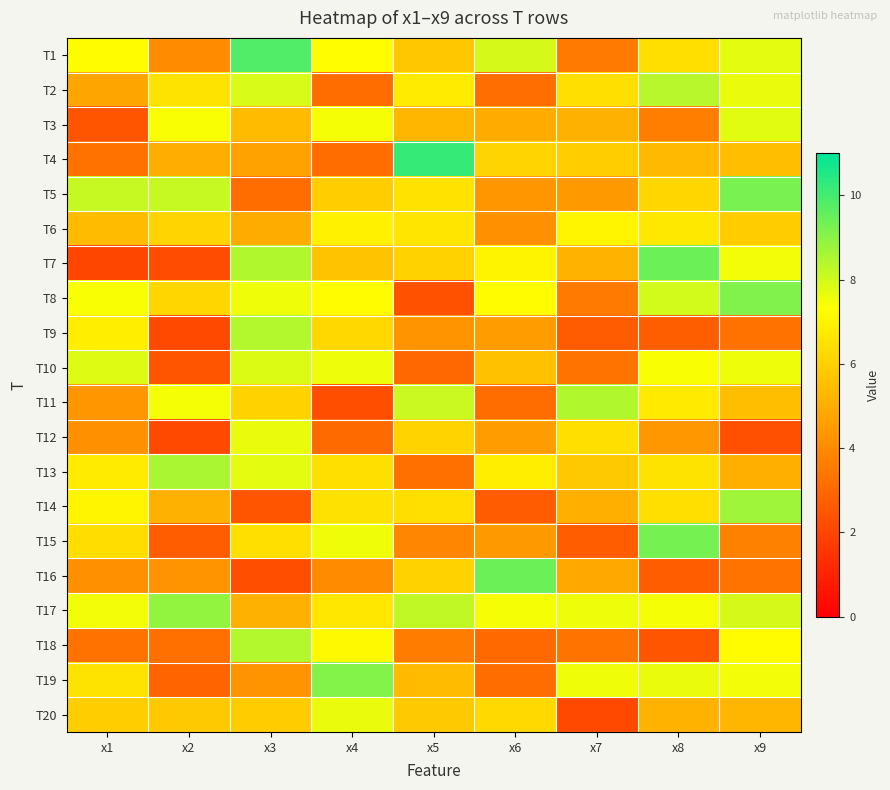

Between x6 and x7, which is larger?

x6